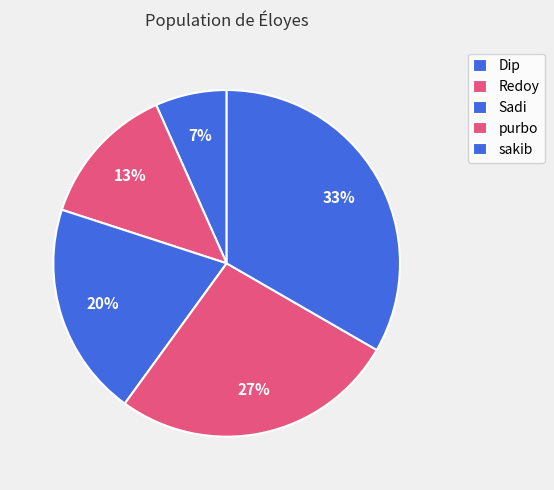

To the nearest percent, what portion does Sadi represent?

20%